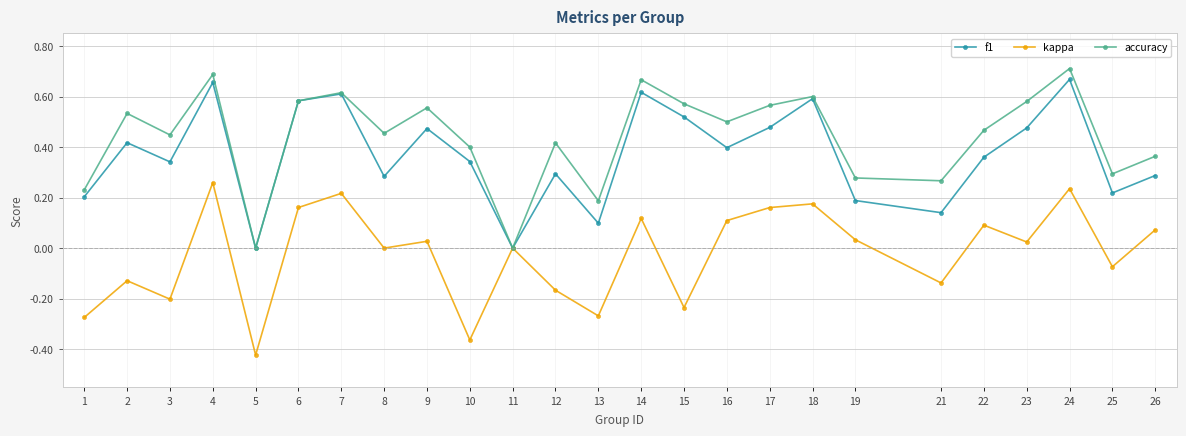

The value of f1 at 4 is 0.7. True or false?

True